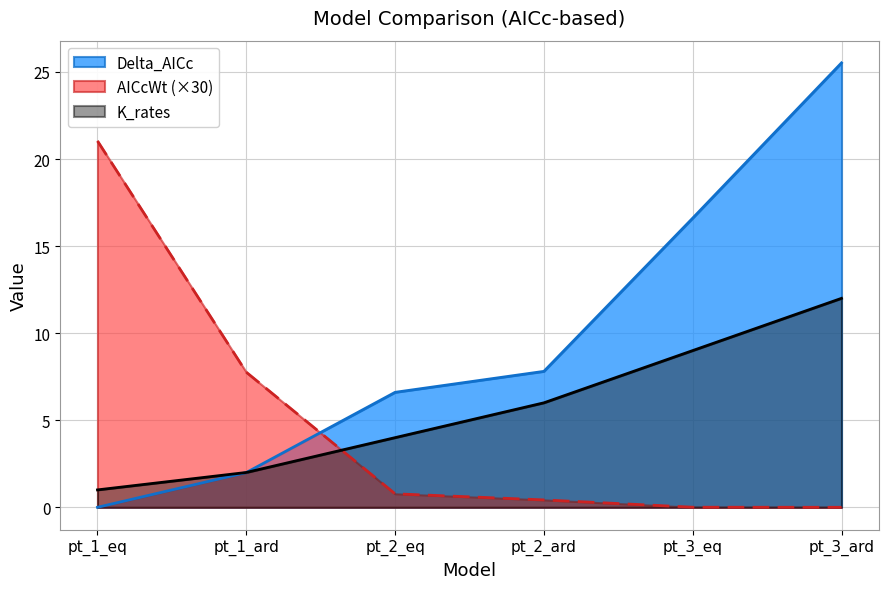

List the labels in order of AICcWt value, smallest first.

pt_3_ard, pt_3_eq, pt_2_ard, pt_2_eq, pt_1_ard, pt_1_eq